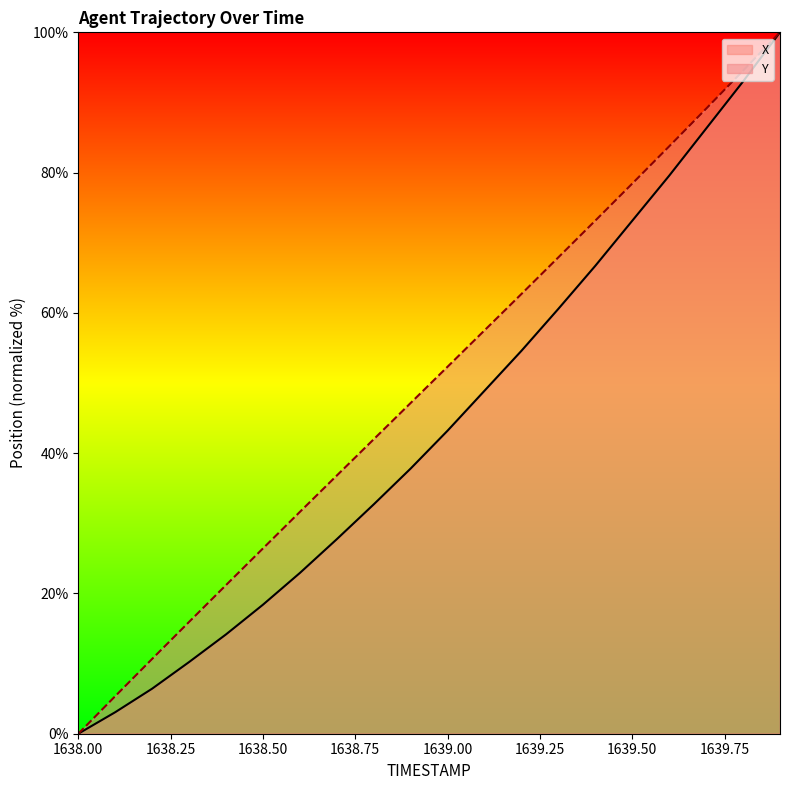

At which category is the sum across all series the highest?

1639.9